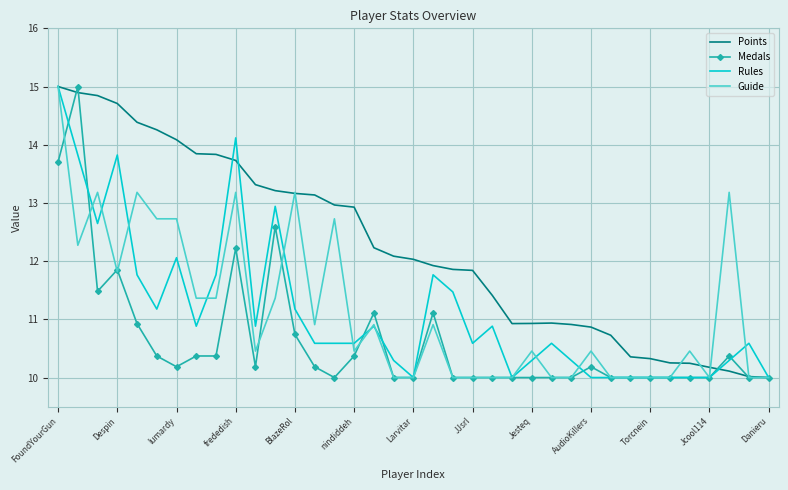

Which series has the largest total across all categories?

Points